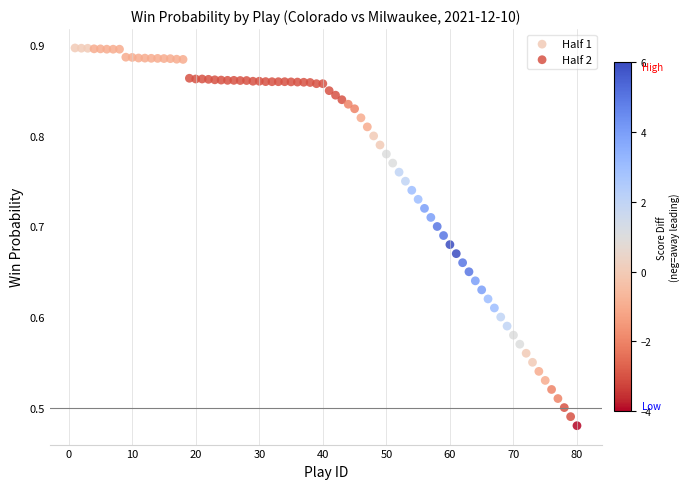

Which series has the widest spread of Y values?

Half 2